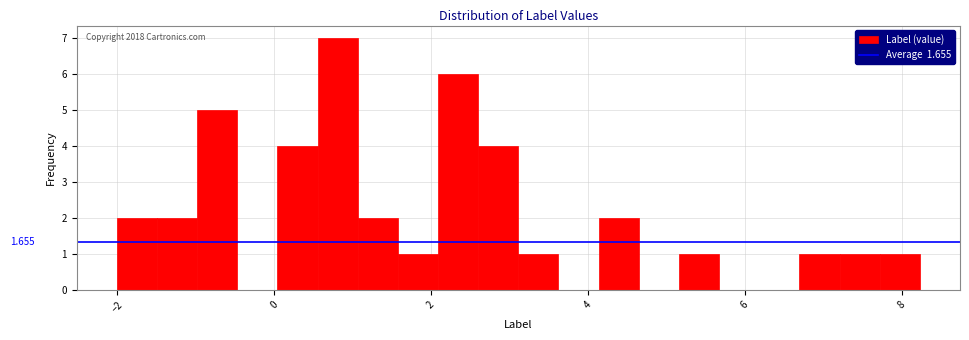

Around what value on the x-axis is the tallest bar? Give the approximate position of its centre, as read against the axis.

0.8